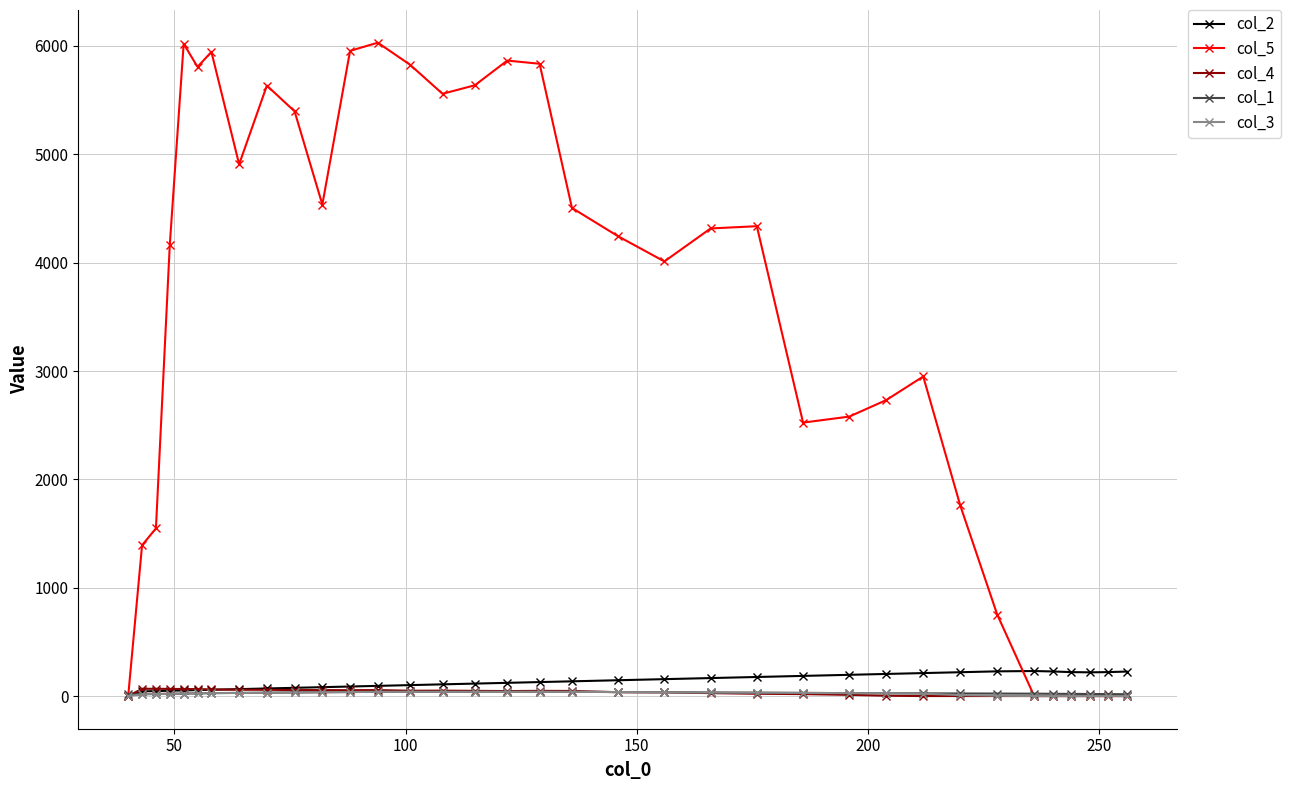

How many categories are shown in the chart?

35